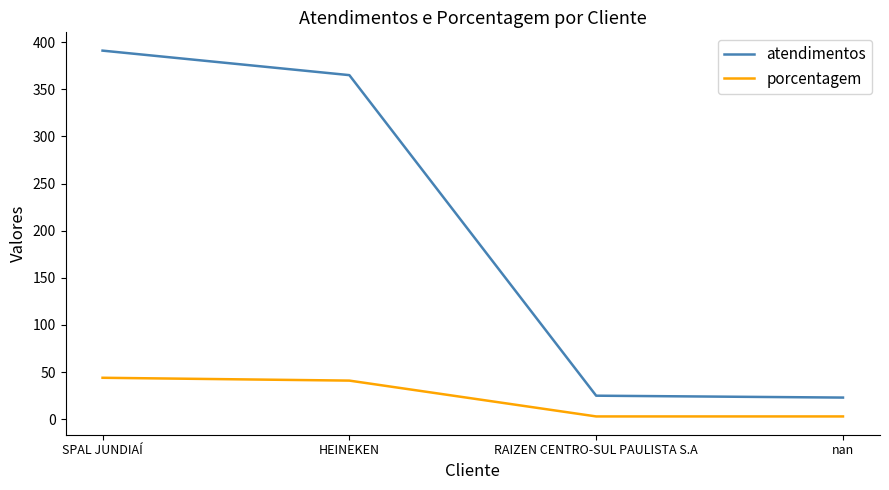

Reading right to left, transcribe all the data shown in this chart.

atendimentos: 23	25	365	391
porcentagem: 3	3	41	44